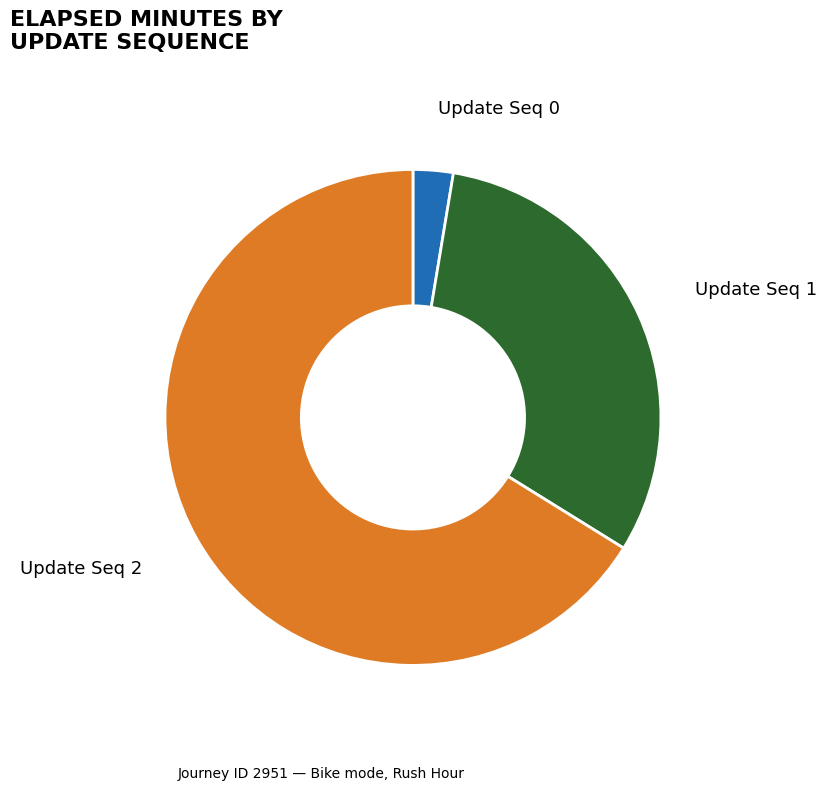

Combined, do Update Seq 1 and Update Seq 2 account for over 50%?

Yes